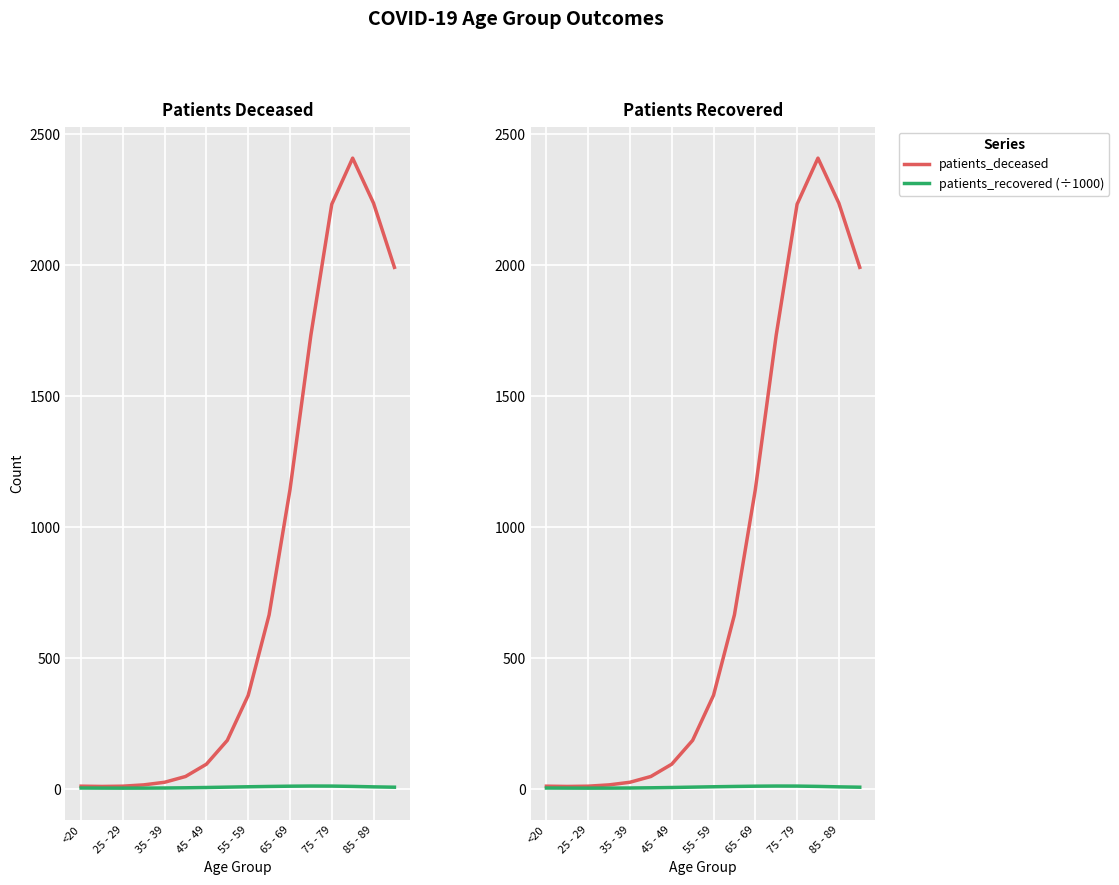

At which label does patients_deceased reach its minimum?

25 - 29